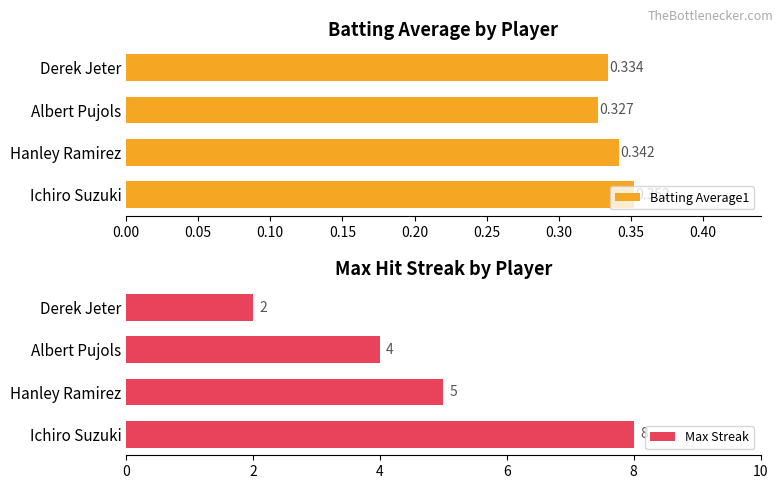

List the labels in order of Batting Average1 value, largest first.

Ichiro Suzuki, Hanley Ramirez, Derek Jeter, Albert Pujols